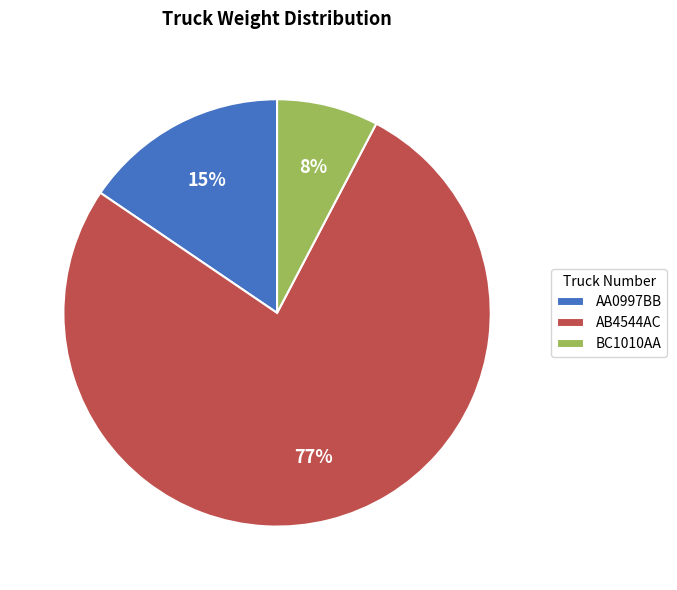

How many segments does this pie chart have?

3